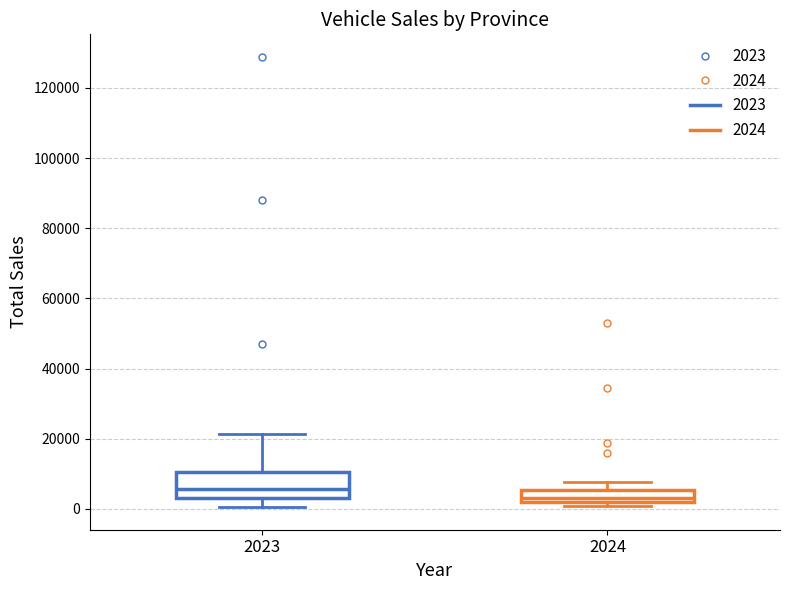

Where is the lower edge of the box at x = 2024 on the y-axis? The values are not printed on the chart, so give them approximately, as read against the axis.

2000